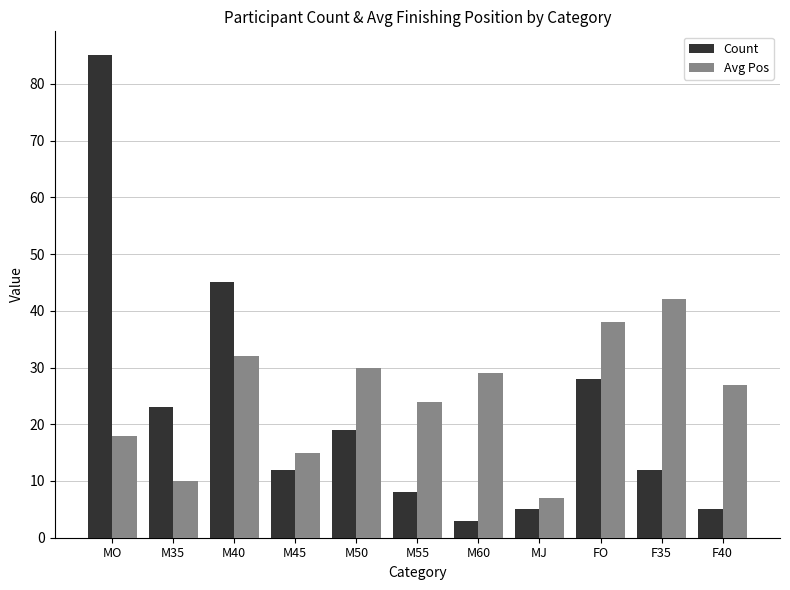

What are all the series names shown in the legend?

Count, Avg Pos